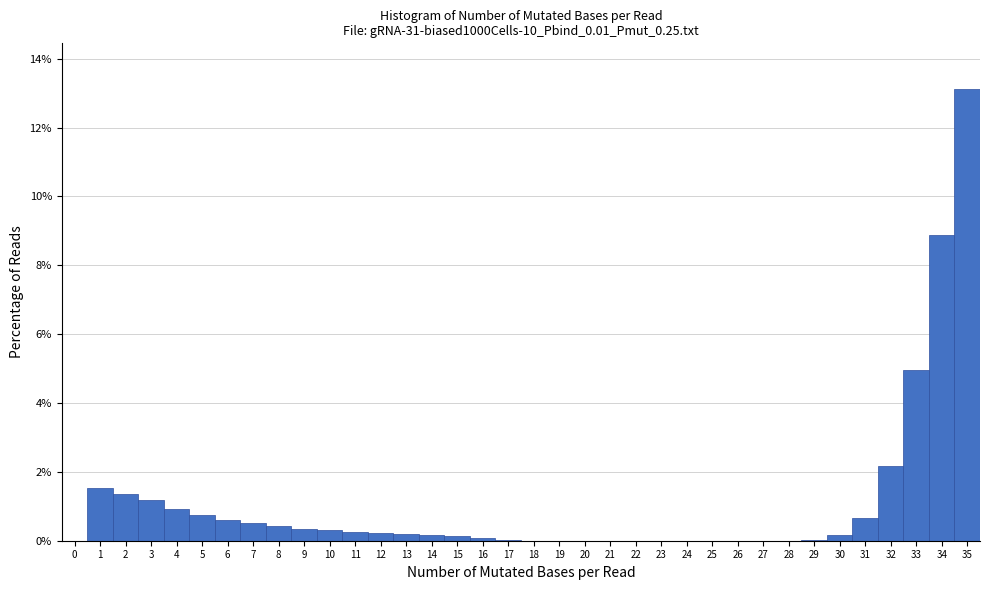

Reading left to right, transcribe this chart: for each bar, give the range it covers on the x-axis and its height. The values are not printed on the chart, so give them approximately, as read against the axis.

-0.5 to 0.5: 0
0.5 to 1.5: 1.6
1.5 to 2.5: 1.4
2.5 to 3.5: 1.2
3.5 to 4.5: 1.0
4.5 to 5.5: 0.8
5.5 to 6.5: 0.6
6.5 to 7.5: 0.6
7.5 to 8.5: 0.4
8.5 to 9.5: 0.4
9.5 to 10.5: 0.4
10.5 to 11.5: 0.2
11.5 to 12.5: 0.2
12.5 to 13.5: 0.2
13.5 to 14.5: under 0.2
14.5 to 15.5: under 0.2
15.5 to 16.5: under 0.2
16.5 to 17.5: under 0.2
17.5 to 18.5: 0
18.5 to 19.5: 0
19.5 to 20.5: 0
20.5 to 21.5: 0
21.5 to 22.5: 0
22.5 to 23.5: 0
23.5 to 24.5: 0
24.5 to 25.5: 0
25.5 to 26.5: 0
26.5 to 27.5: 0
27.5 to 28.5: 0
28.5 to 29.5: under 0.2
29.5 to 30.5: under 0.2
30.5 to 31.5: 0.6
31.5 to 32.5: 2.2
32.5 to 33.5: 5.0
33.5 to 34.5: 8.8
34.5 to 35.5: 13.2